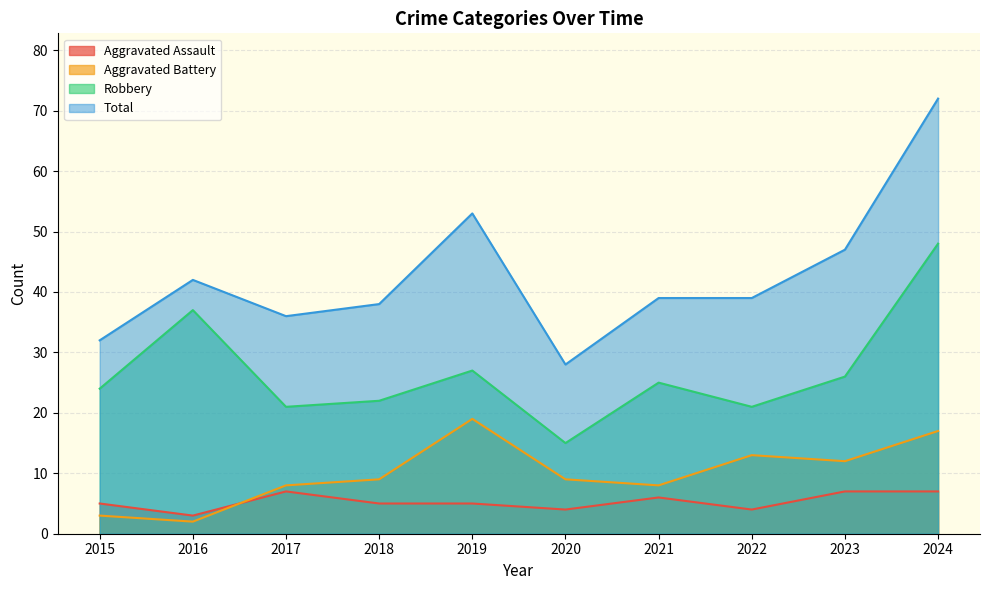

Which series has the largest total across all categories?

Total